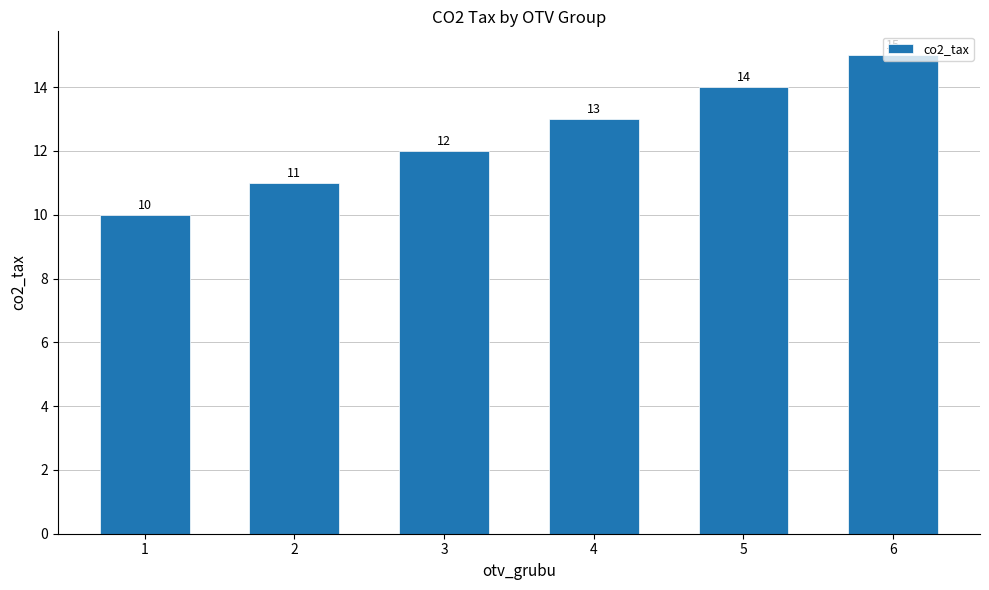

At which label is the value closest to 12?

3